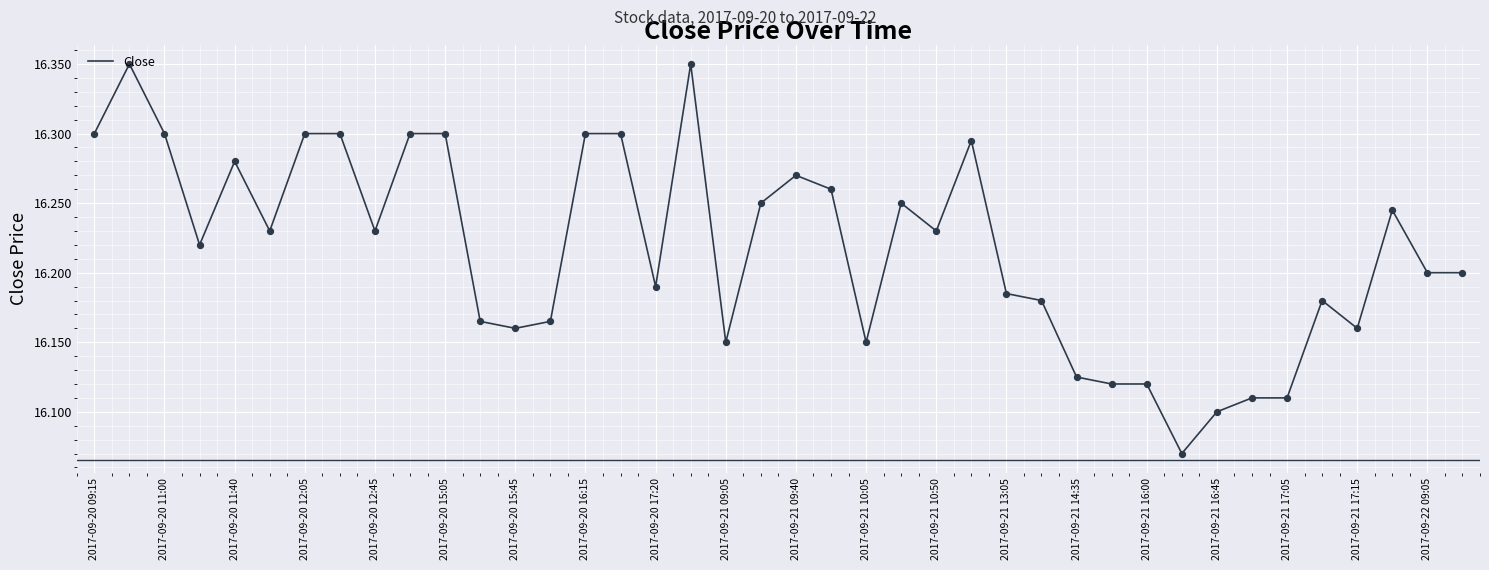

What is the difference between the maximum and minimum values?

0.3